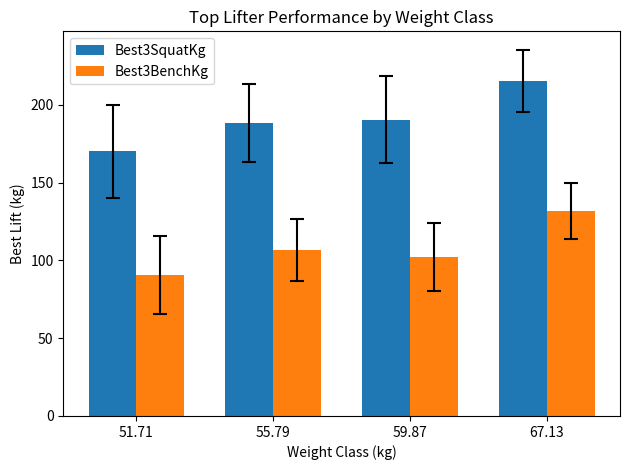

Reading left to right, list all the values displayed in this chart.

Best3SquatKg: 170.1	188.2	190.5	215.5
Best3BenchKg: 90.7	106.6	102.1	131.5